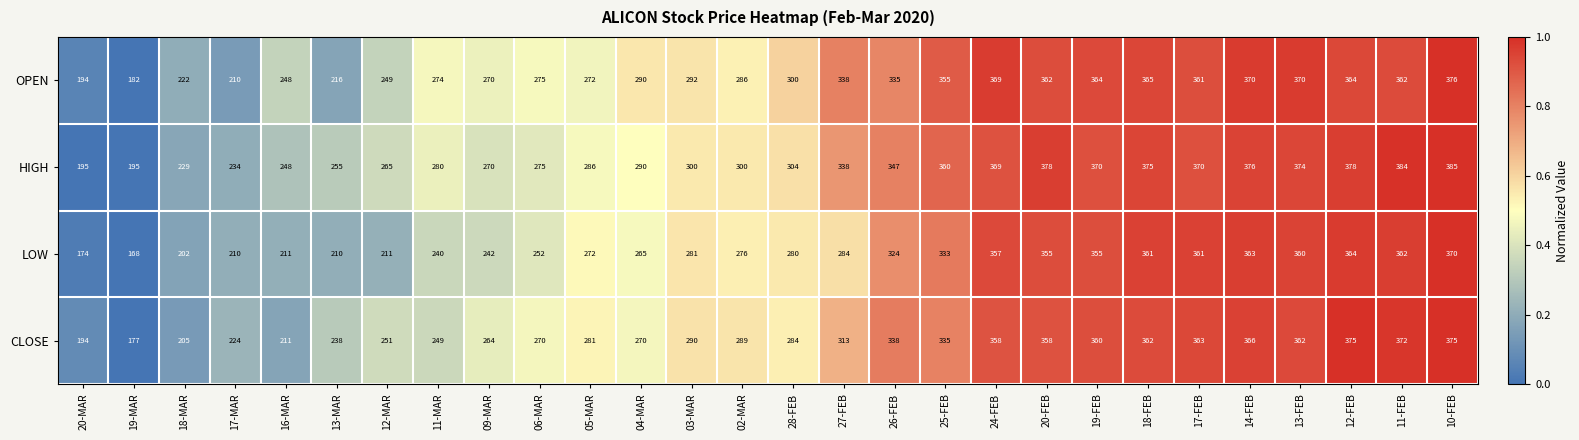

The value of OPEN at 18-MAR is 110. True or false?

False